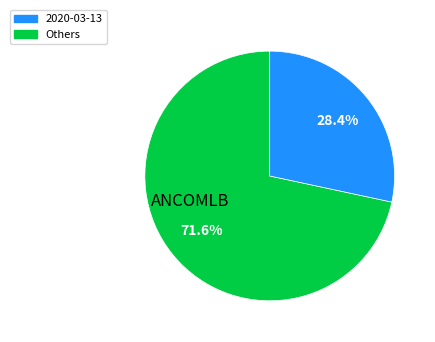

Is there a majority slice in this chart?

Yes